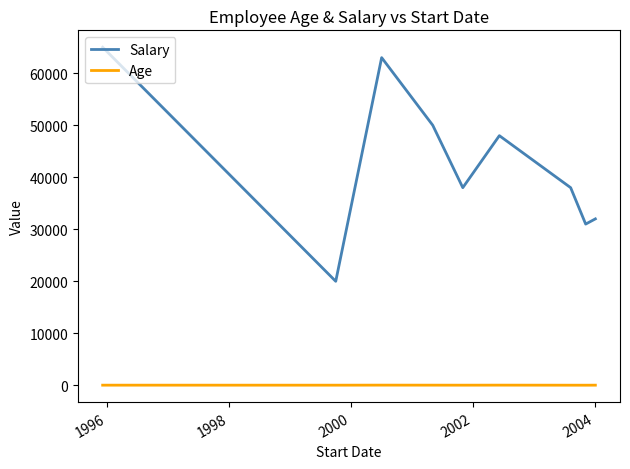

Does the chart display data point markers on the line(s)?

No